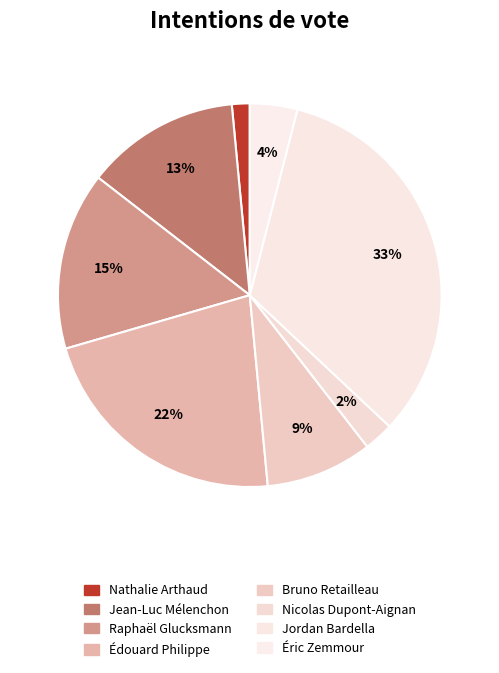

What percentage do Édouard Philippe and Éric Zemmour together represent?

26.0%